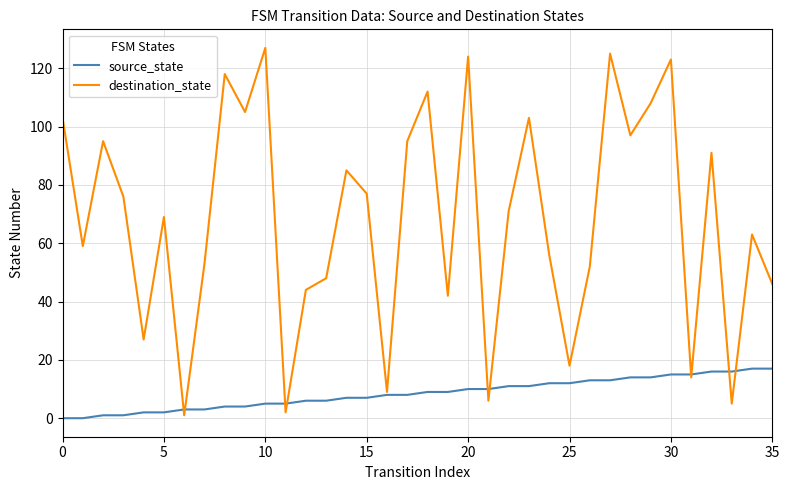

Rank the series by their maximum value, from lowest to highest.

source_state, destination_state